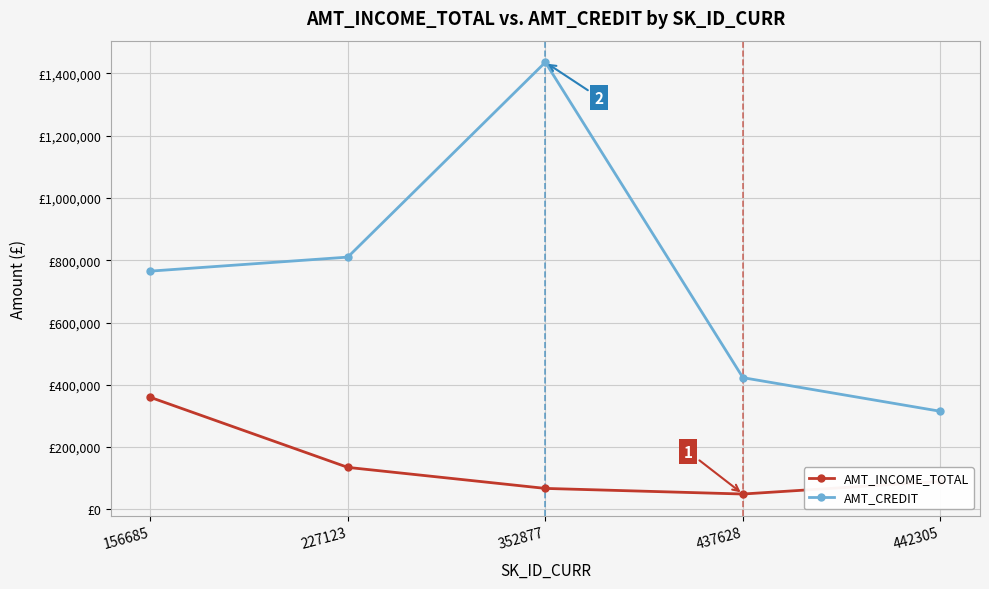

At which category is the sum across all series the highest?

352877